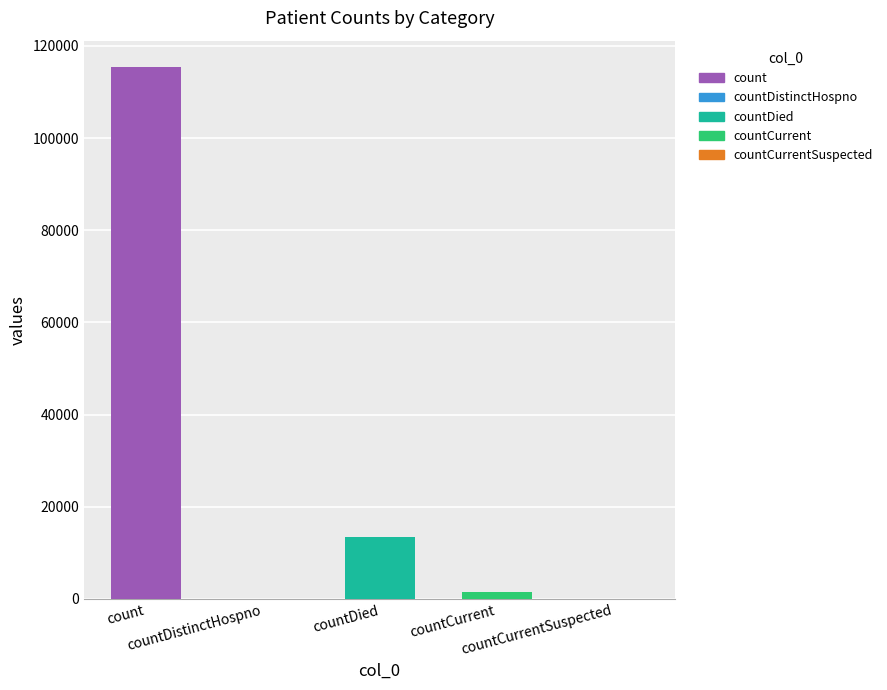

What is the label of the 1st bar from the left?

count